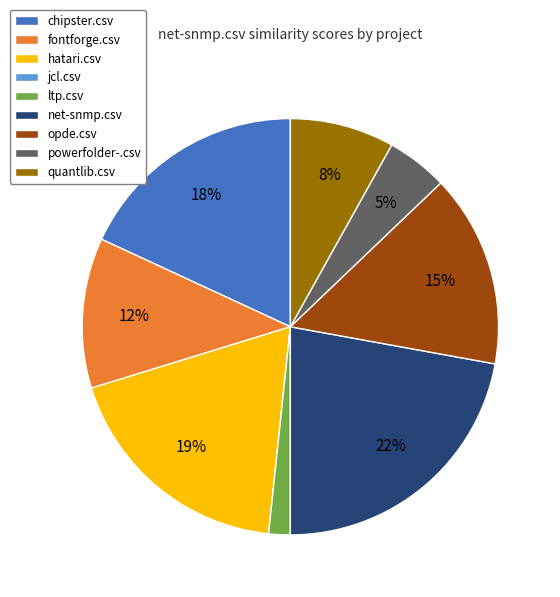

To the nearest percent, what portion does chipster.csv represent?

18%